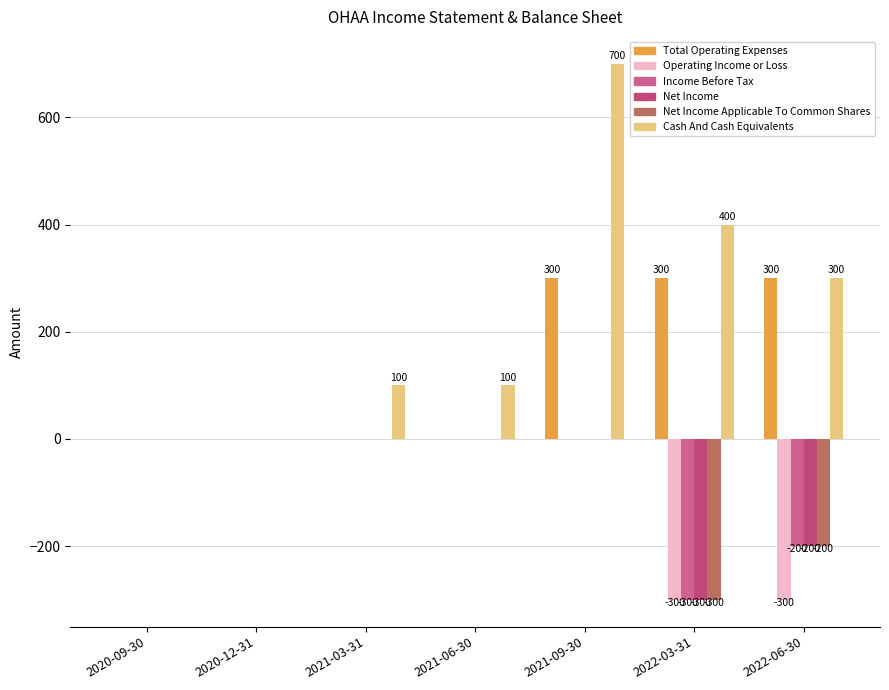

True or false: Total Operating Expenses has a value of 0 at 2020-12-31.

True